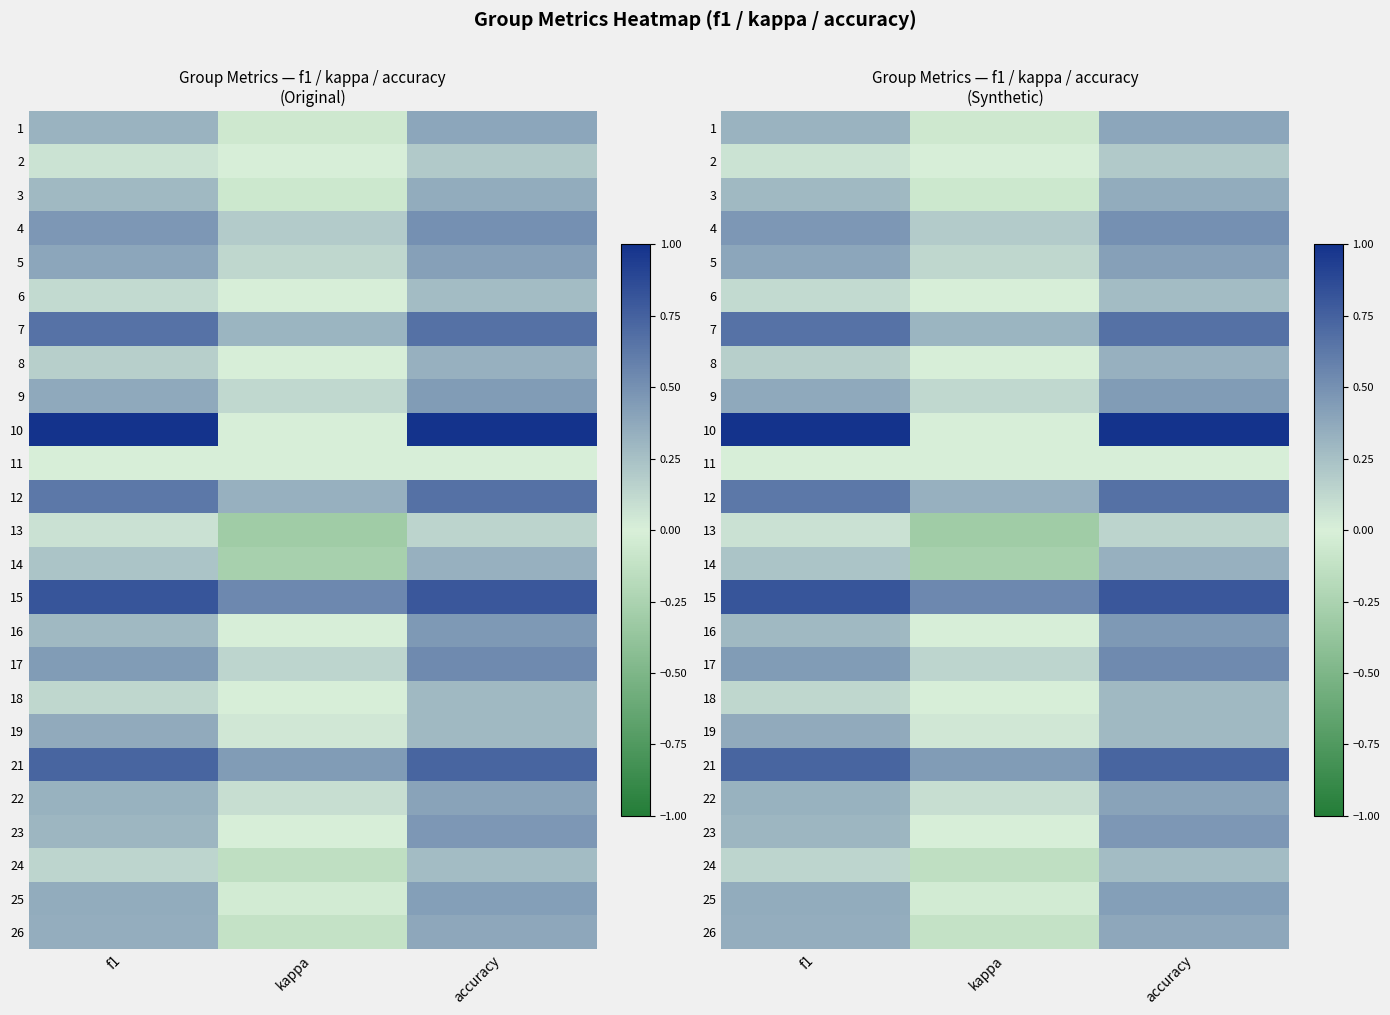

How many values in 26 are below zero?

1